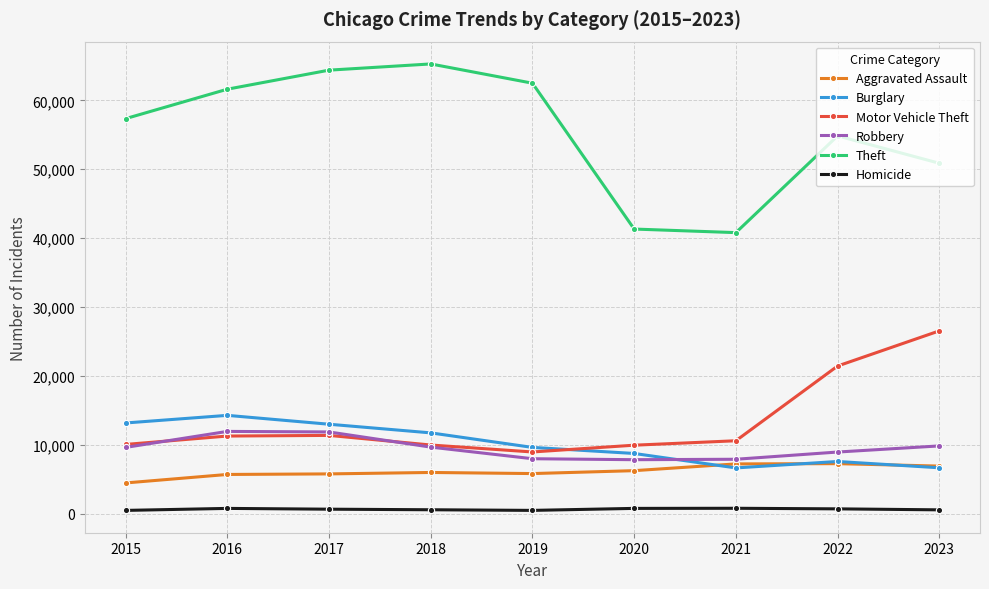

List the series in order of their peak value, highest first.

Theft, Motor Vehicle Theft, Burglary, Robbery, Aggravated Assault, Homicide